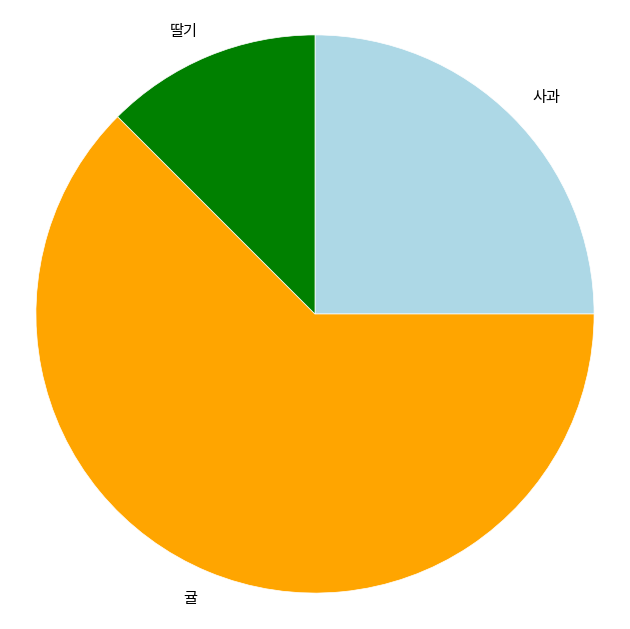

Rank the categories by value from highest to lowest.

귤, 사과, 딸기